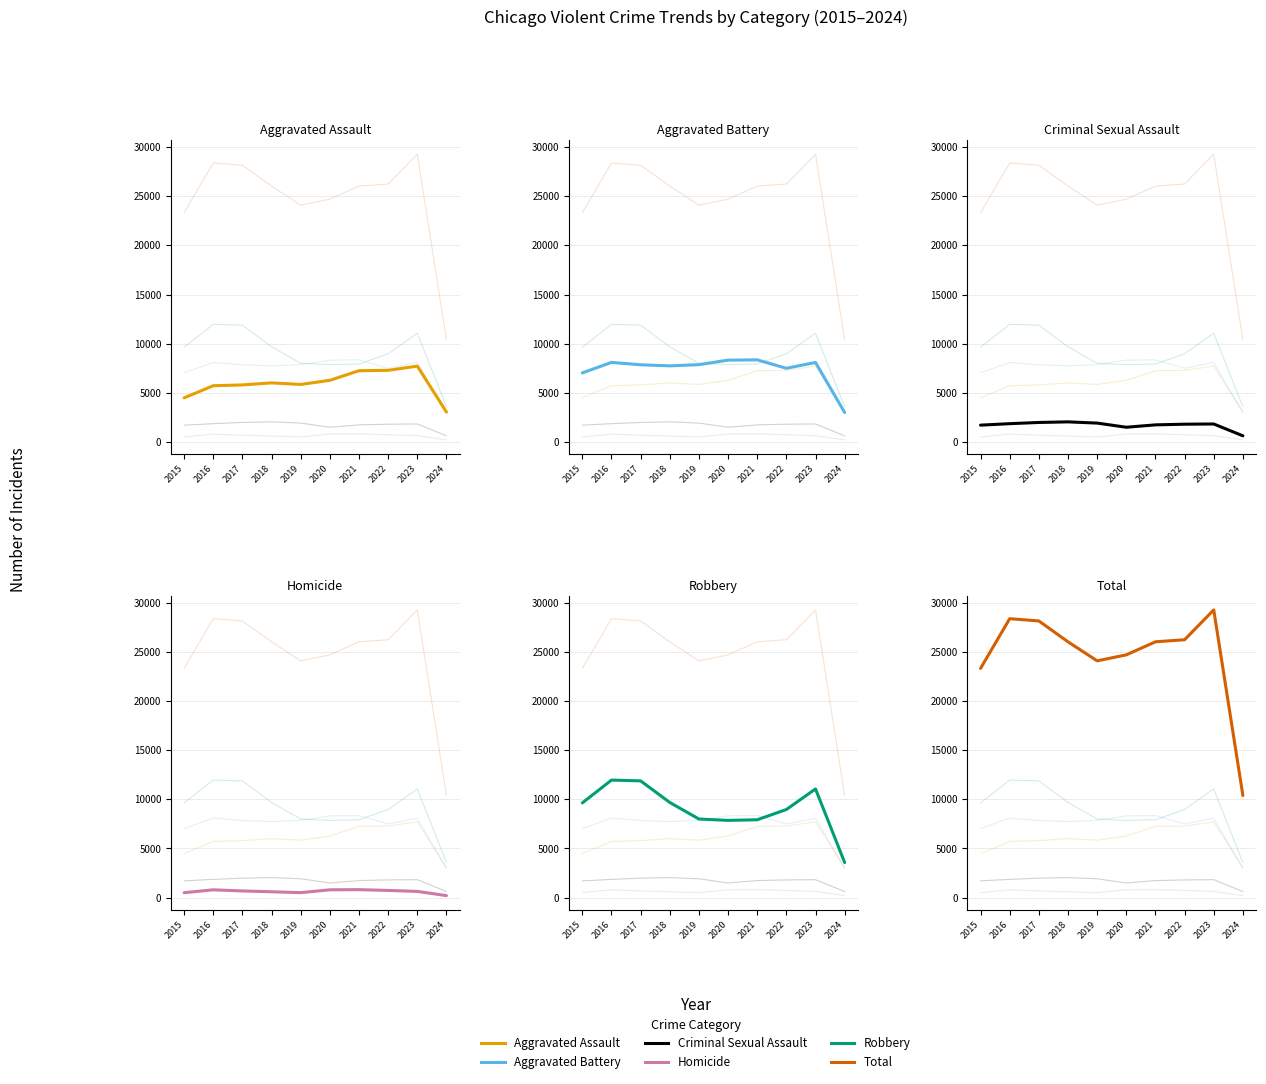

At which category does Aggravated Battery reach its first local peak?

2016